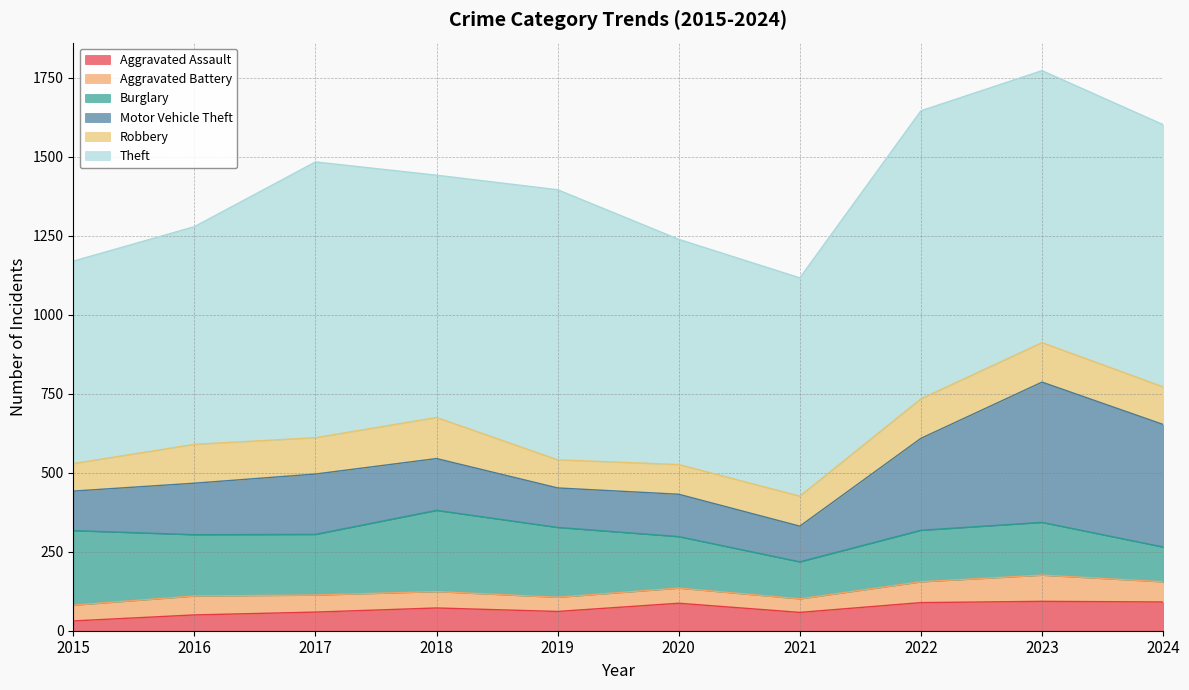

What is the value of the Motor Vehicle Theft point at the 9th from the left?

444